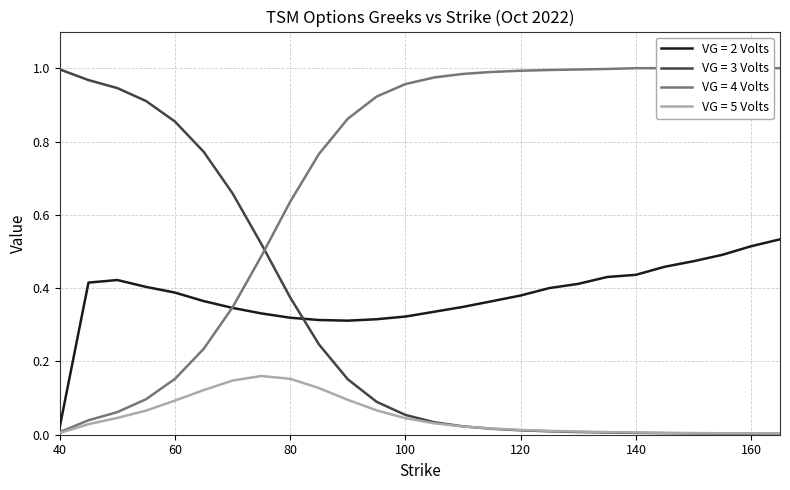

True or false: VG=5V vega_c has more than 1 points higher than both neighbors.

False